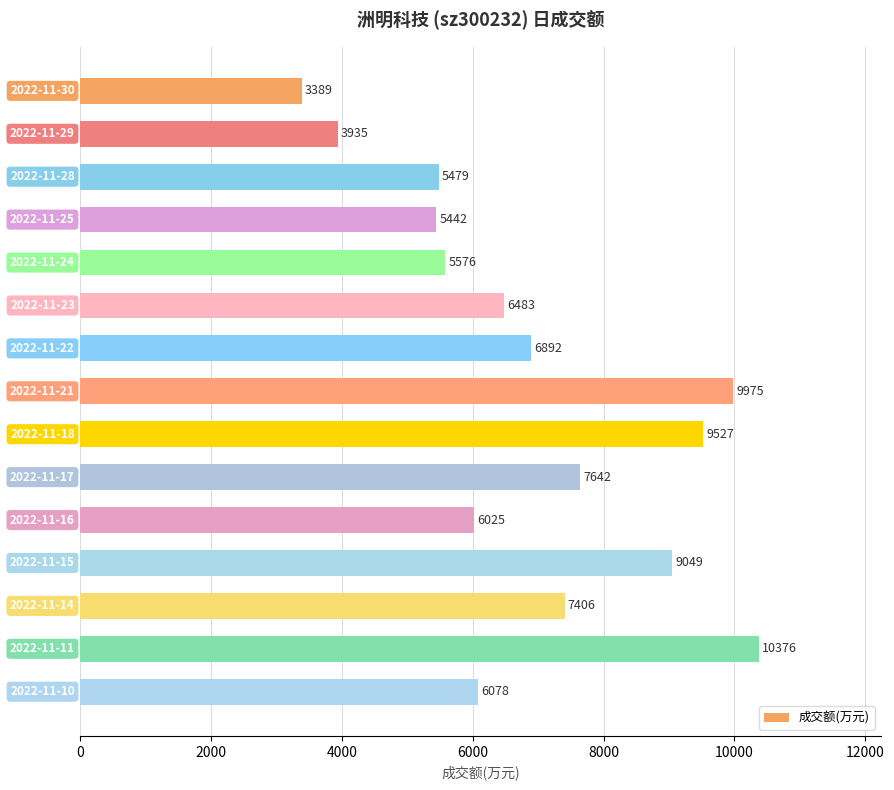

Count the number of data series in this chart.

1